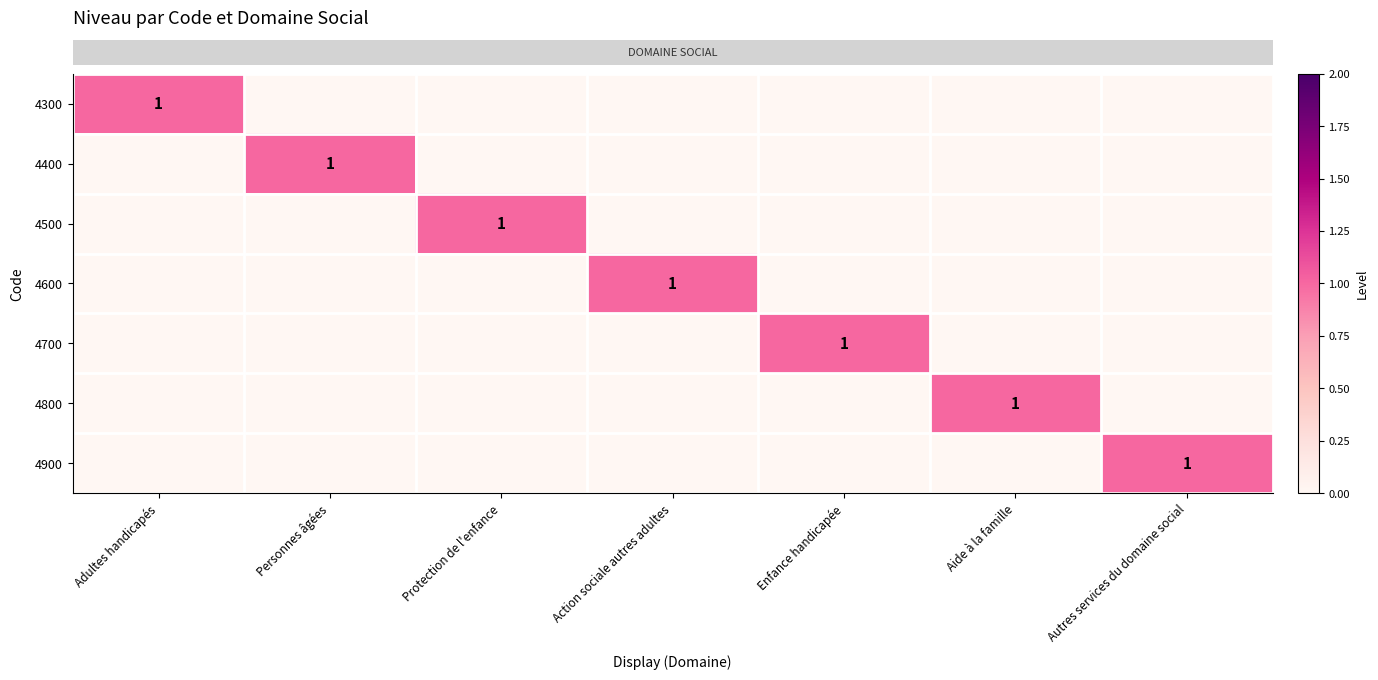

Reading left to right, extract all data points from this chart.

row_0: 1	0	0	0	0	0	0
row_1: 0	1	0	0	0	0	0
row_2: 0	0	1	0	0	0	0
row_3: 0	0	0	1	0	0	0
row_4: 0	0	0	0	1	0	0
row_5: 0	0	0	0	0	1	0
row_6: 0	0	0	0	0	0	1